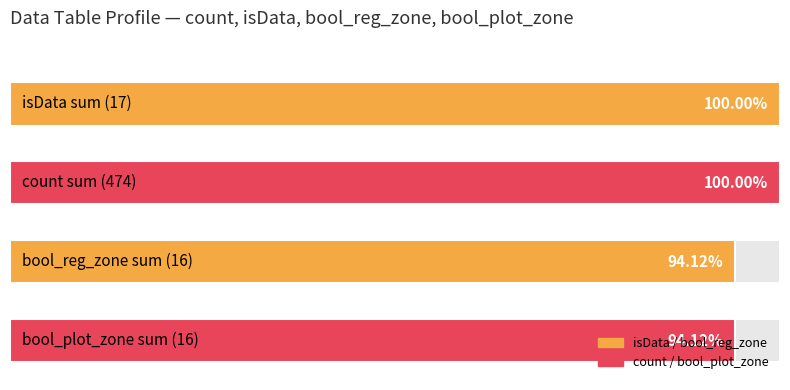

What is the minimum value for count?

1